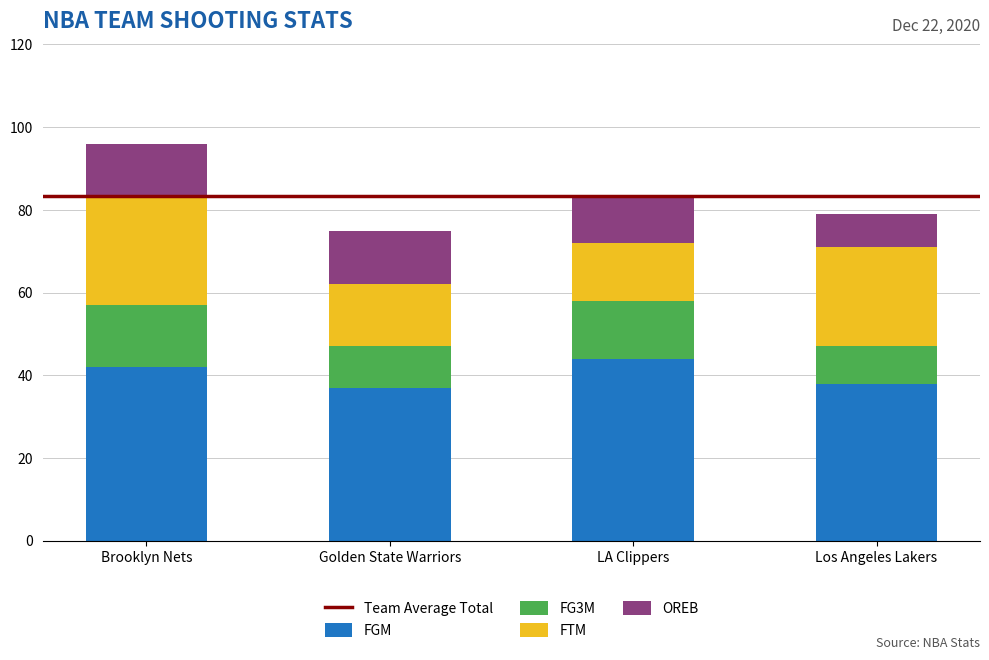

What is the sum of the FGM values at Brooklyn Nets and Los Angeles Lakers?

80